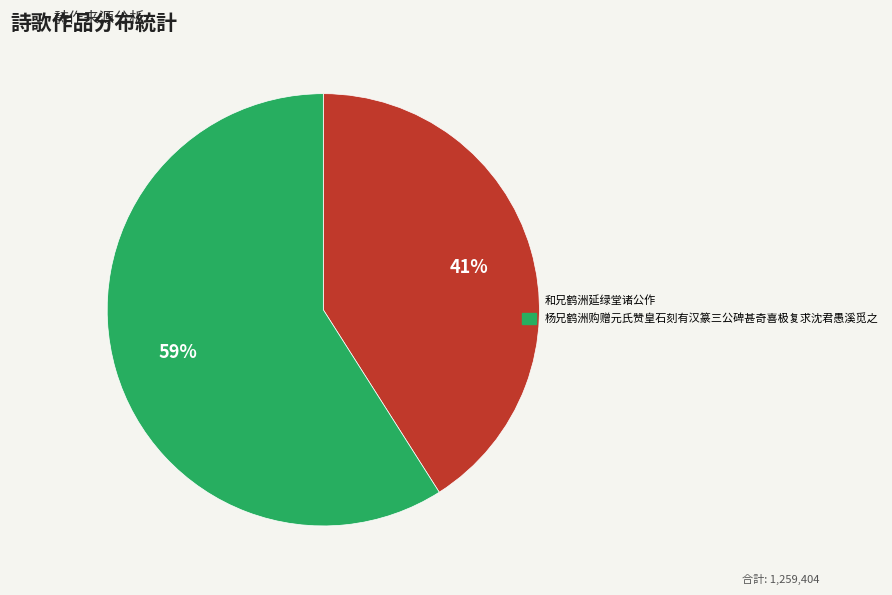

What is the smallest slice in the pie chart?

和兄鹤洲延绿堂诸公作